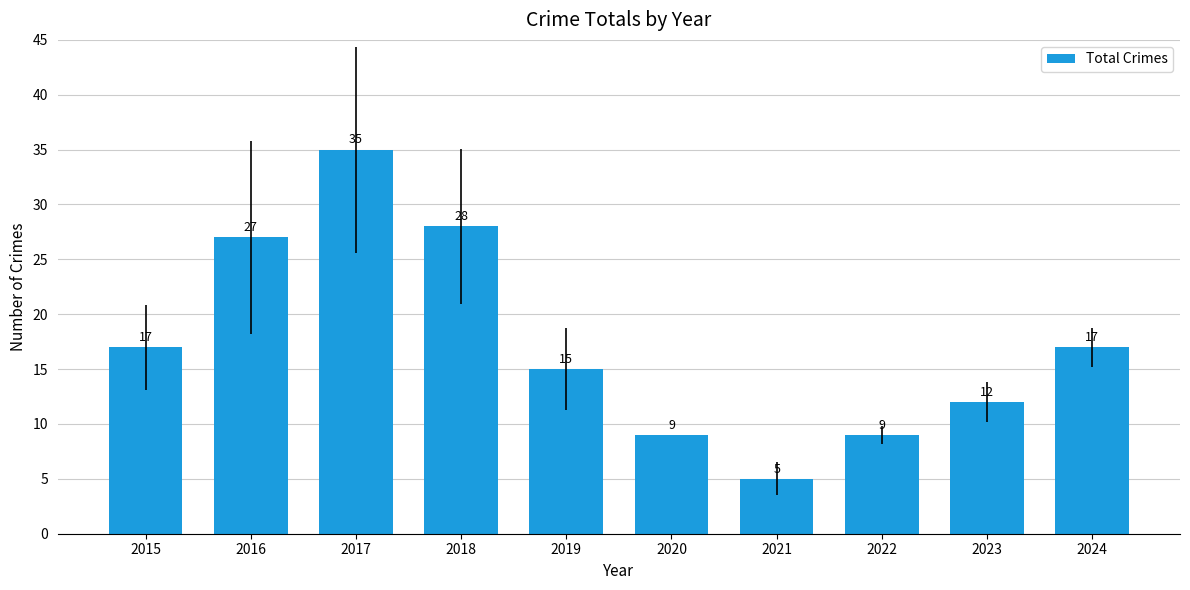

What is the maximum value shown in the chart?

35